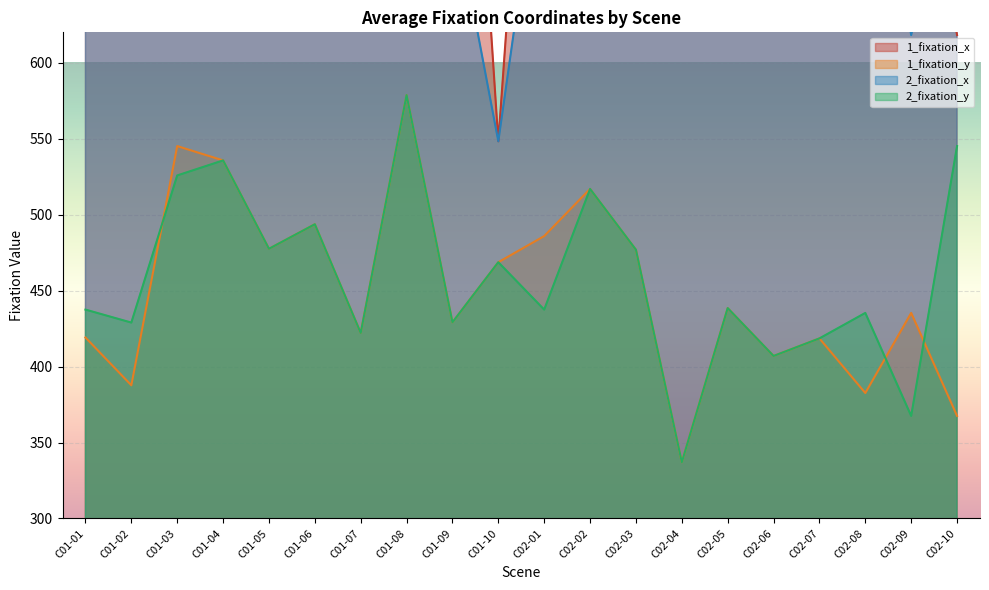

Which category has the highest value in the 2_fixation_y series?

C01-08